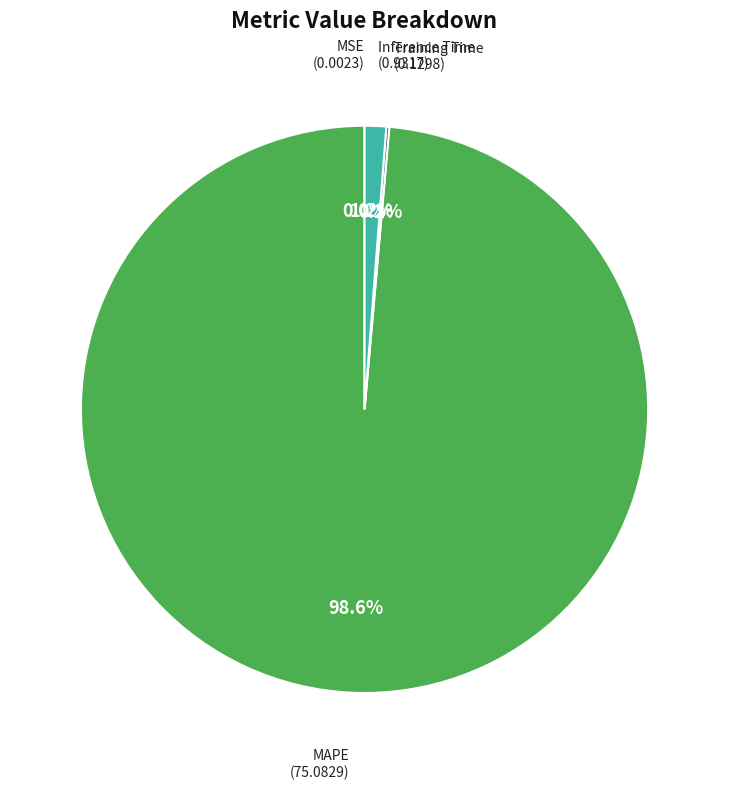

To the nearest percent, what is the average slice percentage?

25%